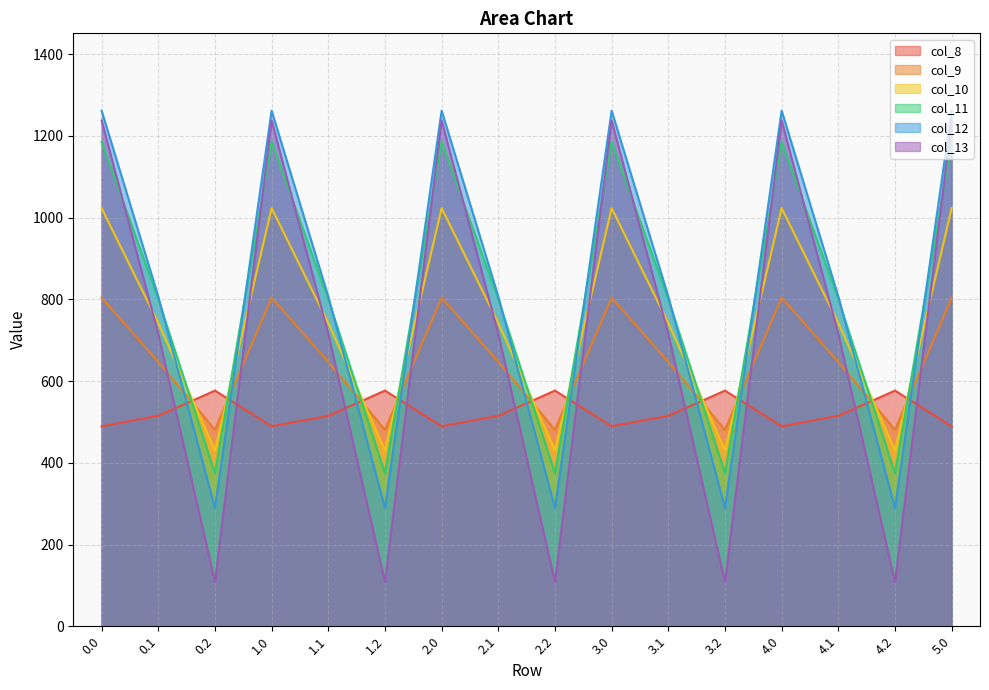

What is the difference between the highest and lowest values at 1.2?

468.8